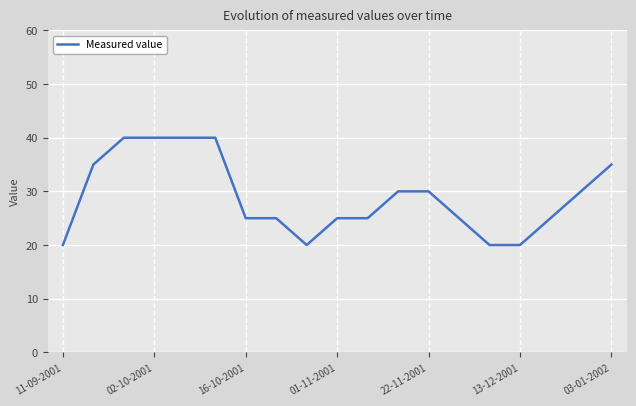

What is the difference between the maximum and minimum values?

20